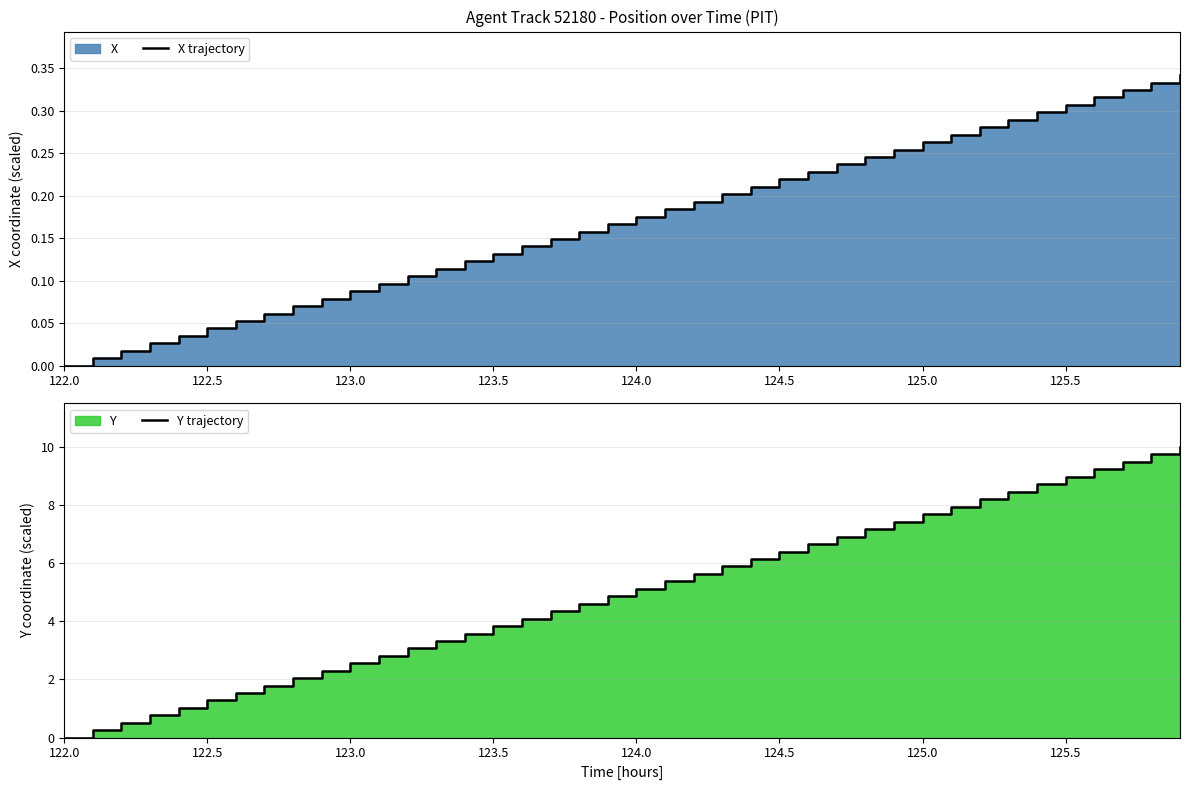

What is the value of the Y trajectory point at the 30th from the left?

7.4